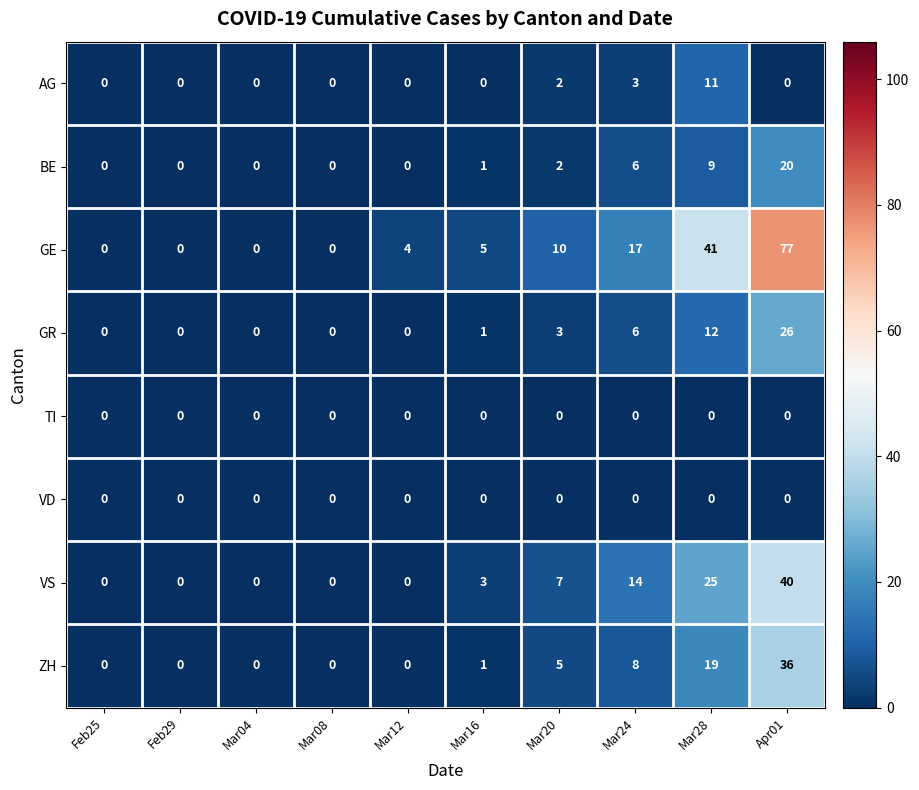

What is the average value of the GR series?

5